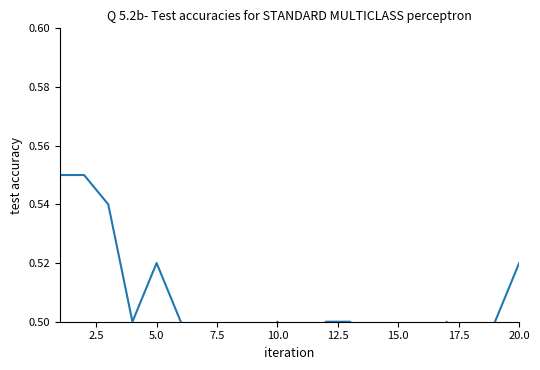

Does the chart have visible grid lines?

No